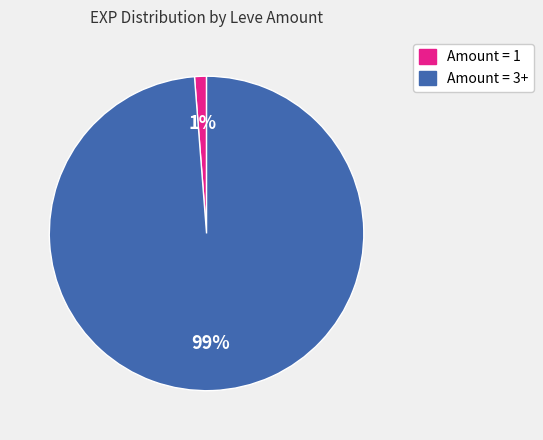

Is there a majority slice in this chart?

Yes